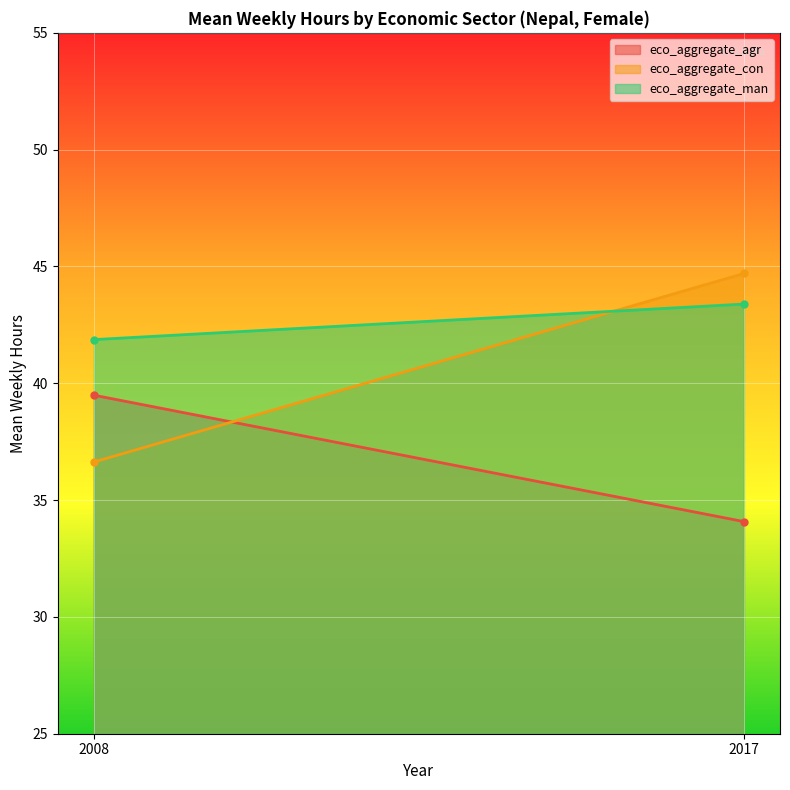

Reading left to right, what are all the values shown in this chart?

eco_aggregate_agr: 2008=39.5	2017=34.1
eco_aggregate_con: 2008=36.6	2017=44.7
eco_aggregate_man: 2008=41.9	2017=43.4